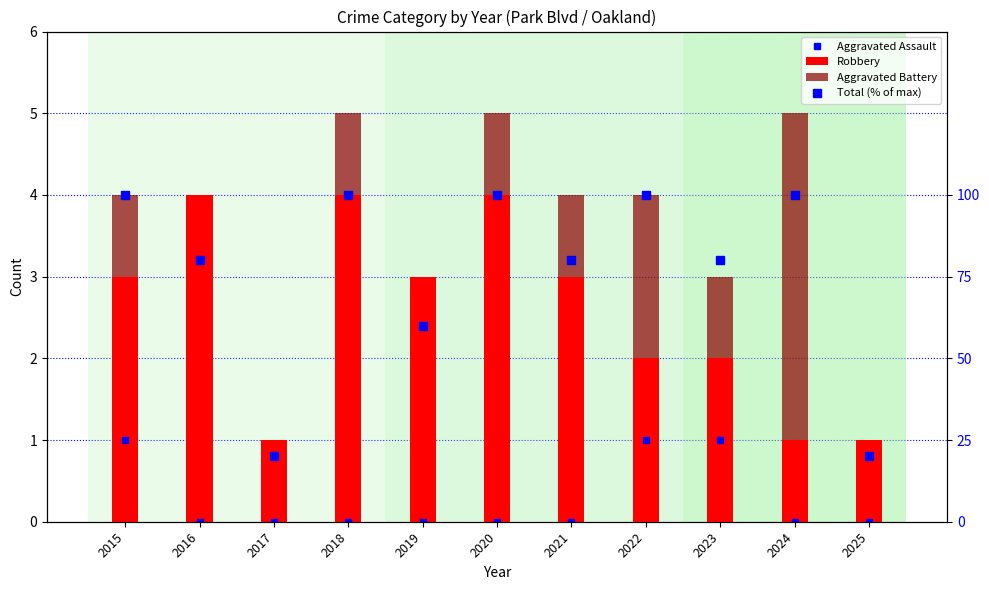

Reading left to right, what are all the values shown in this chart?

Aggravated Assault: 2015=1	2016=0	2017=0	2018=0	2019=0	2020=0	2021=0	2022=1	2023=1	2024=0	2025=0
Robbery: 2015=3	2016=4	2017=1	2018=4	2019=3	2020=4	2021=3	2022=2	2023=2	2024=1	2025=1
Aggravated Battery: 2015=1	2016=0	2017=0	2018=1	2019=0	2020=1	2021=1	2022=2	2023=1	2024=4	2025=0
Total (% of max): 2015=100	2016=80	2017=20	2018=100	2019=60	2020=100	2021=80	2022=100	2023=80	2024=100	2025=20